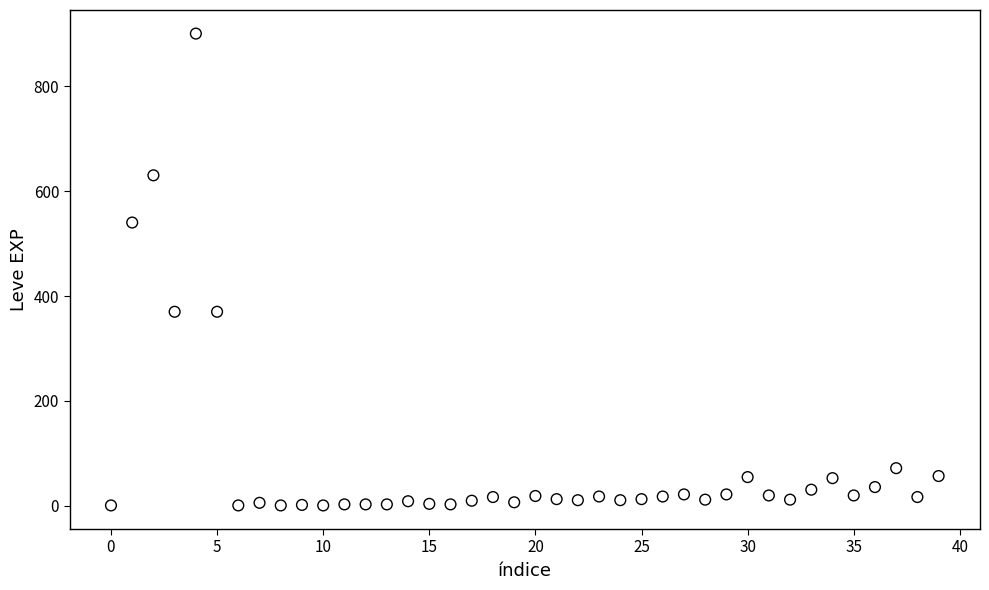

What is the range of Y values (max minus min)?

899